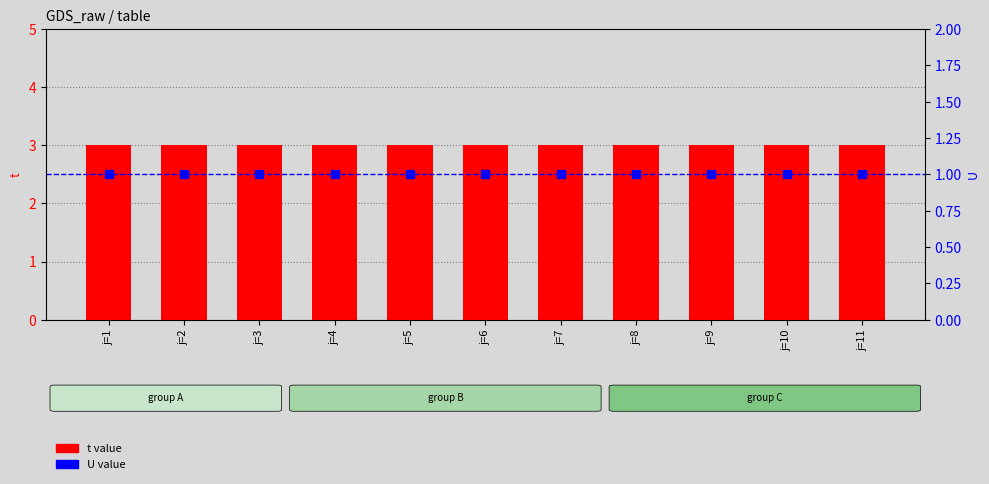

Which series has the largest range (max minus min)?

t value